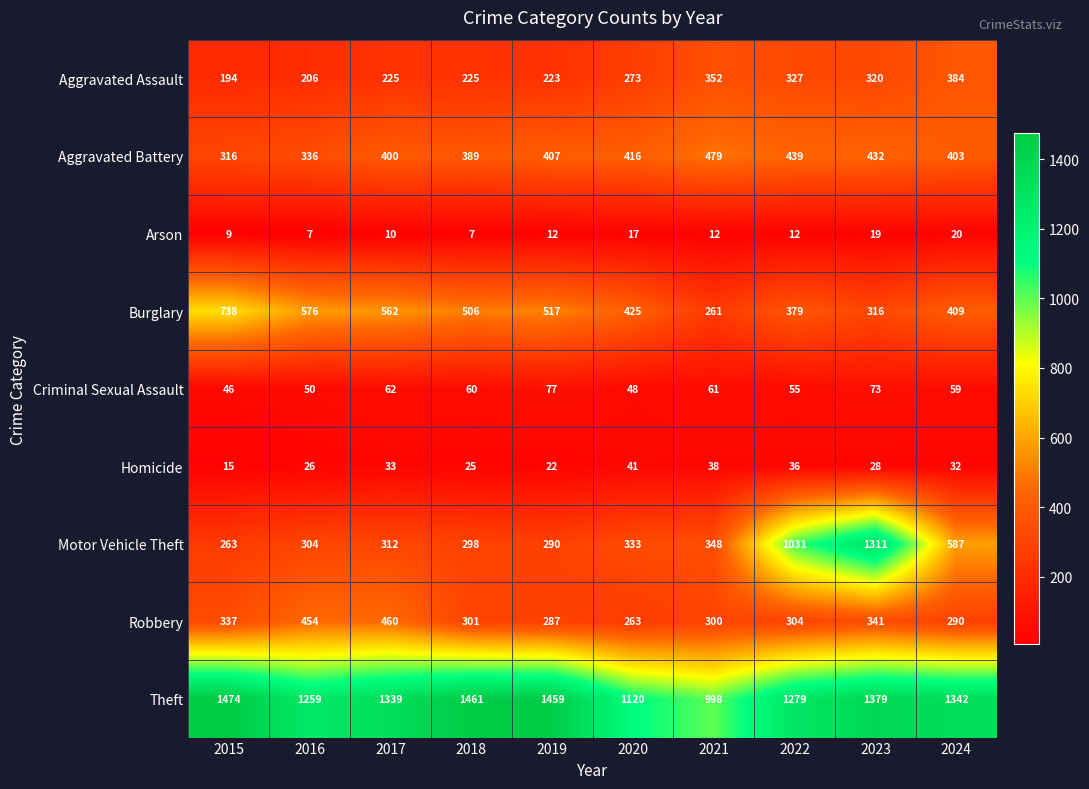

At 2024, list the series in order from smallest to largest.

Arson, Homicide, Criminal Sexual Assault, Robbery, Aggravated Assault, Aggravated Battery, Burglary, Motor Vehicle Theft, Theft